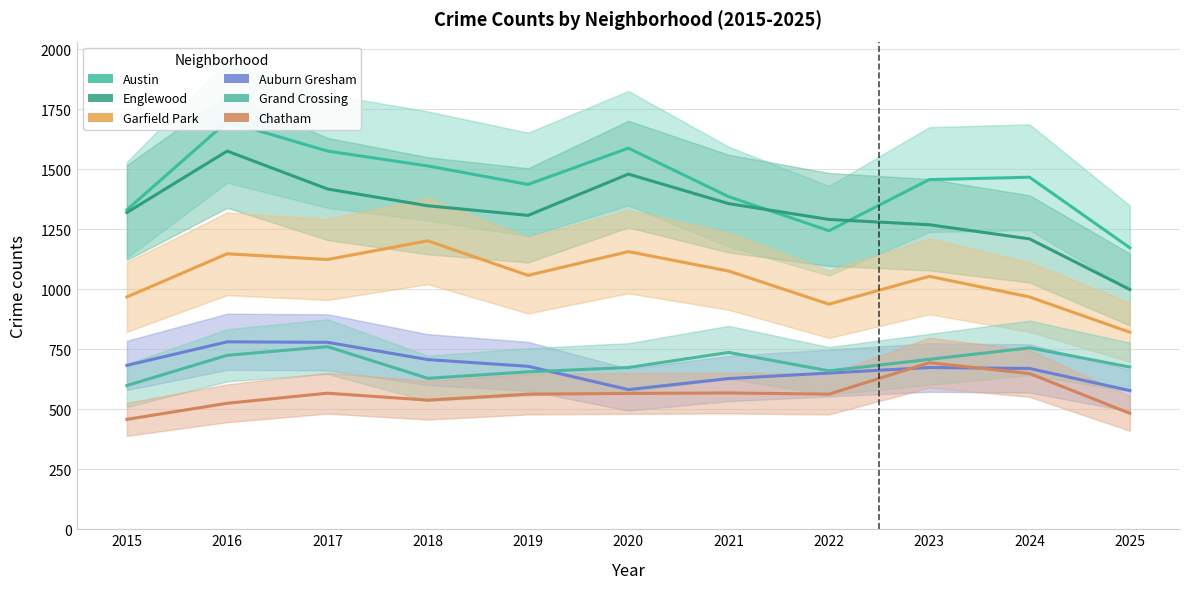

What is the smallest value displayed?

458